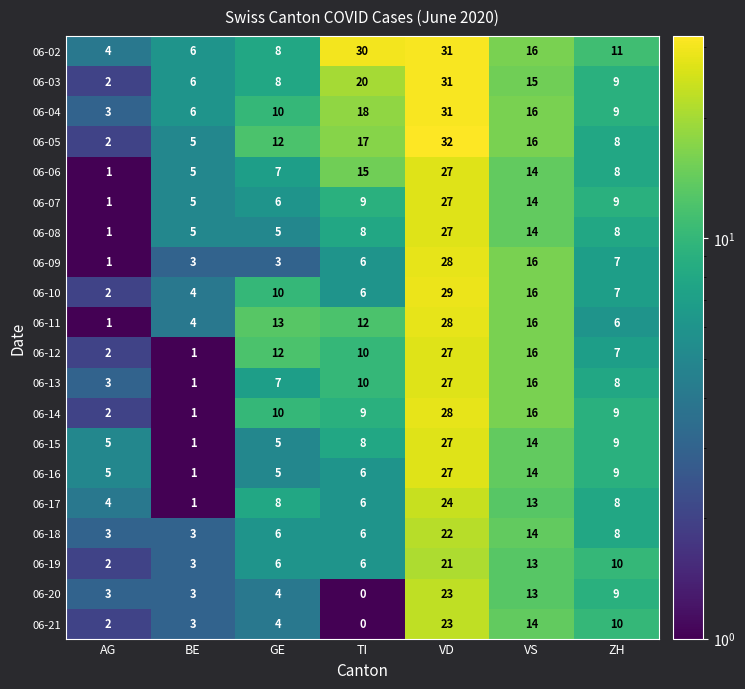

At how many categories does at least one series exceed 25?

2